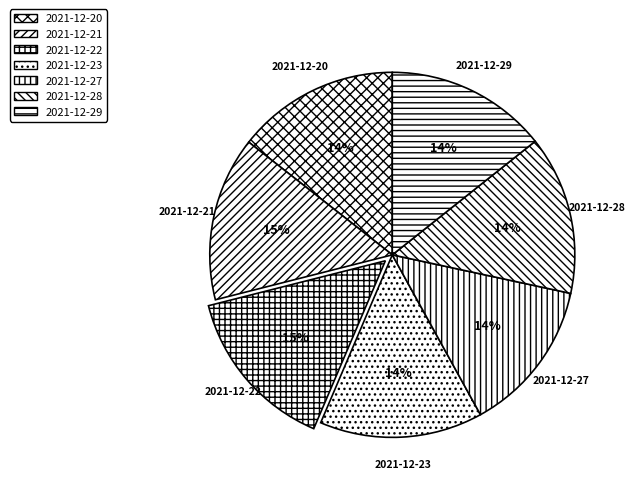

Is the sum of 2021-12-22 and 2021-12-23 greater than half?

No